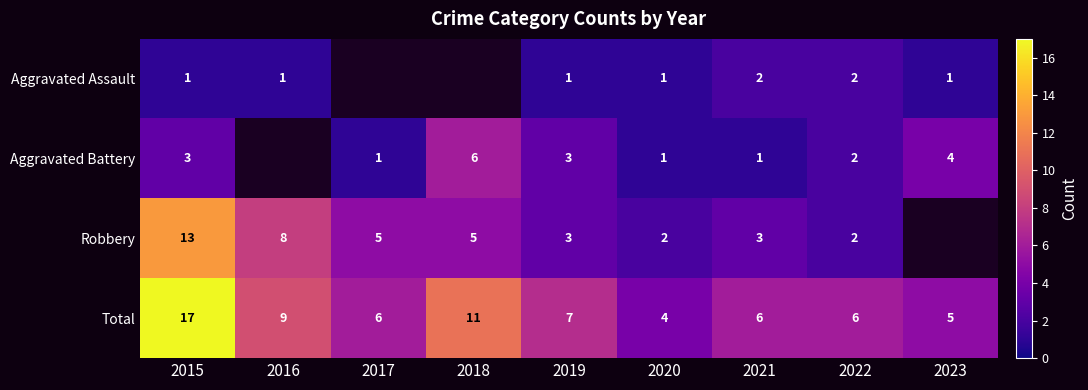

The value of Aggravated Battery at 2023 is 4. True or false?

True